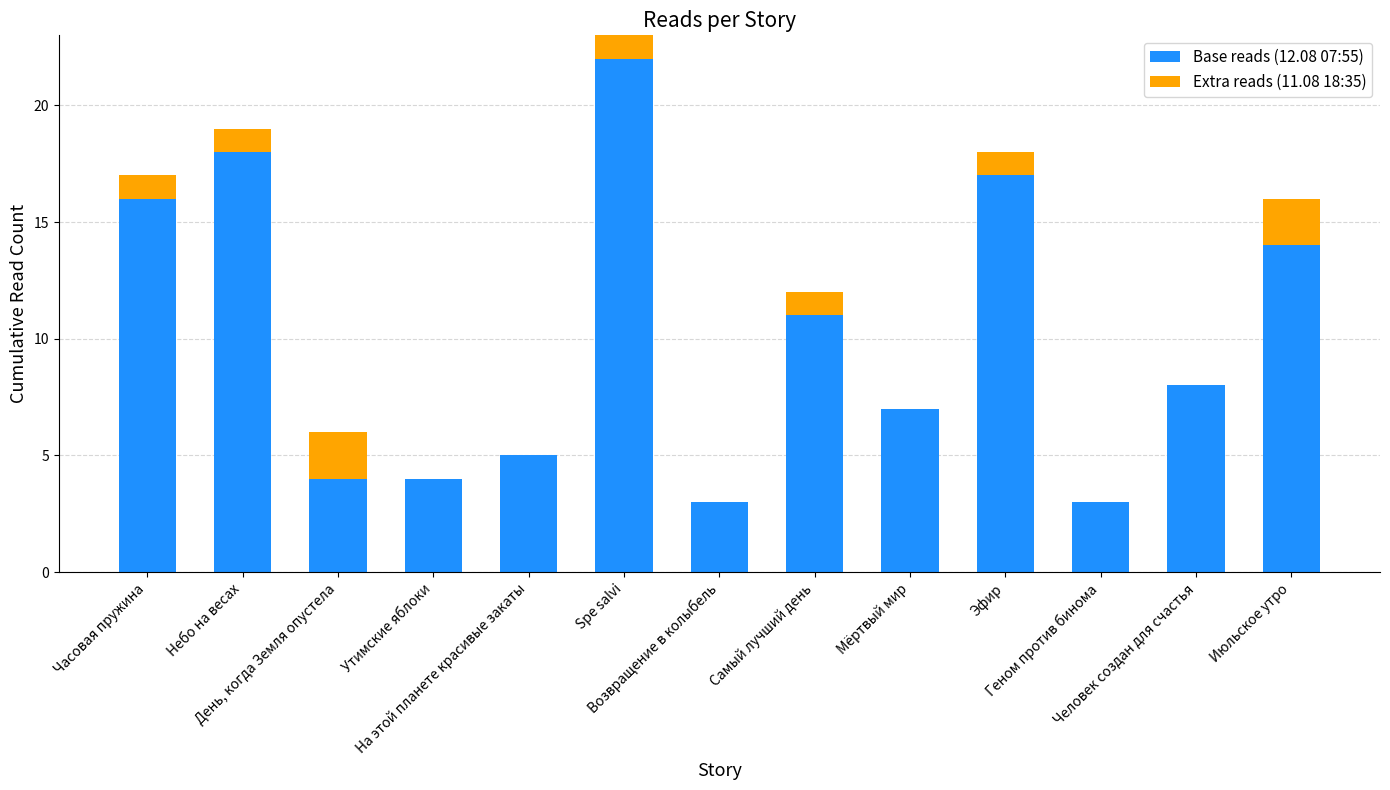

At which category is the sum across all series the highest?

Spe salvi